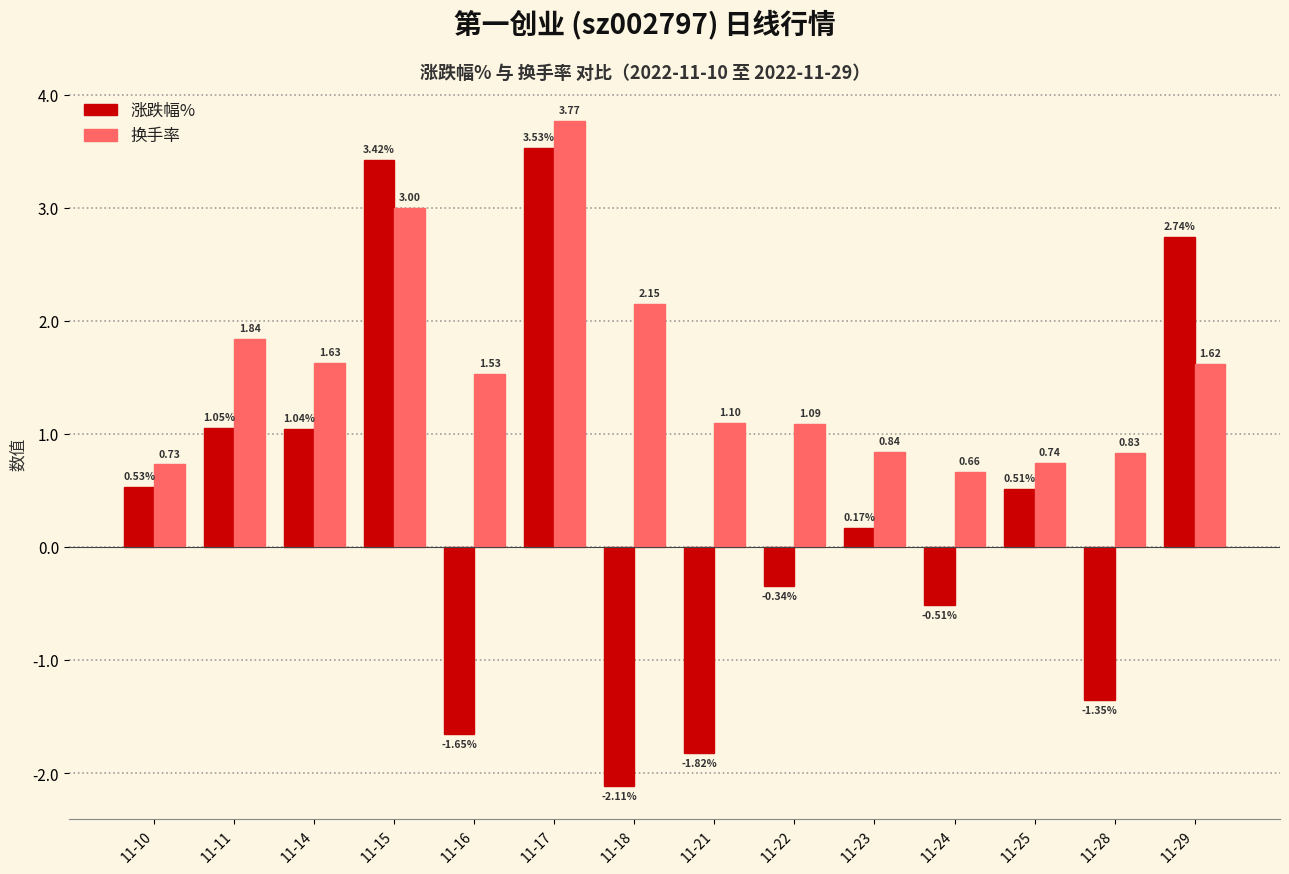

How many data points in 涨跌幅% are less than 0?

6